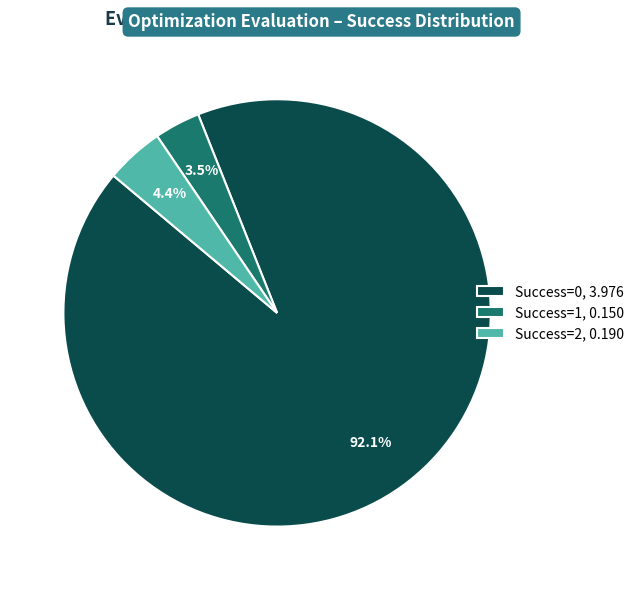

How many segments does this pie chart have?

3